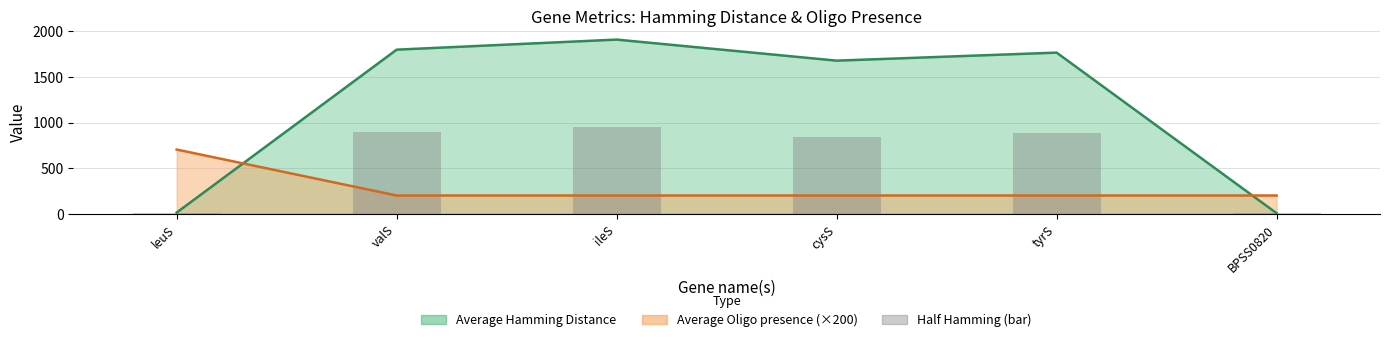

Reading left to right, extract all data points from this chart.

Average Hamming Distance (line): leuS=13.0	valS=1799.0	ileS=1909.3	cysS=1678.5	tyrS=1766.5	BPSS0820=6.0
Average Oligo presence (×200) line: leuS=704.0	valS=200.0	ileS=200.0	cysS=200.0	tyrS=200.0	BPSS0820=200.0
Half Hamming (bar): leuS=6.5	valS=899.5	ileS=954.7	cysS=839.2	tyrS=883.2	BPSS0820=3.0